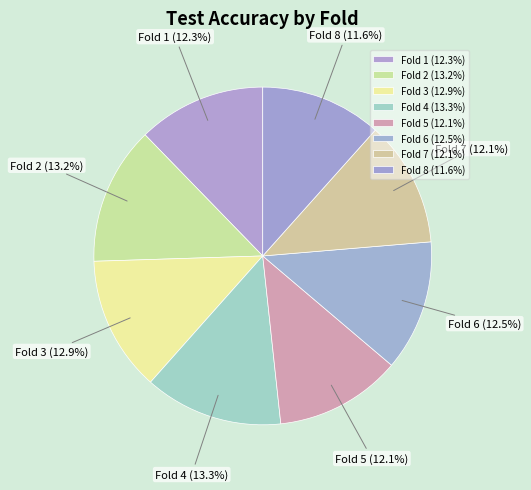

What portion of the pie excludes Fold 4?

86.7%